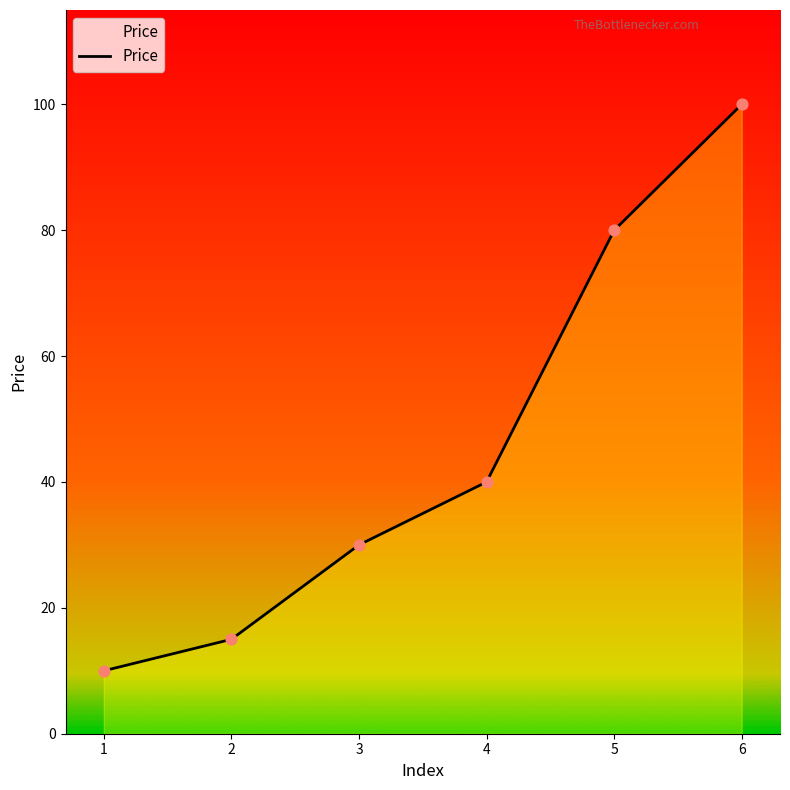

Which has a higher value, 6 or 4?

6